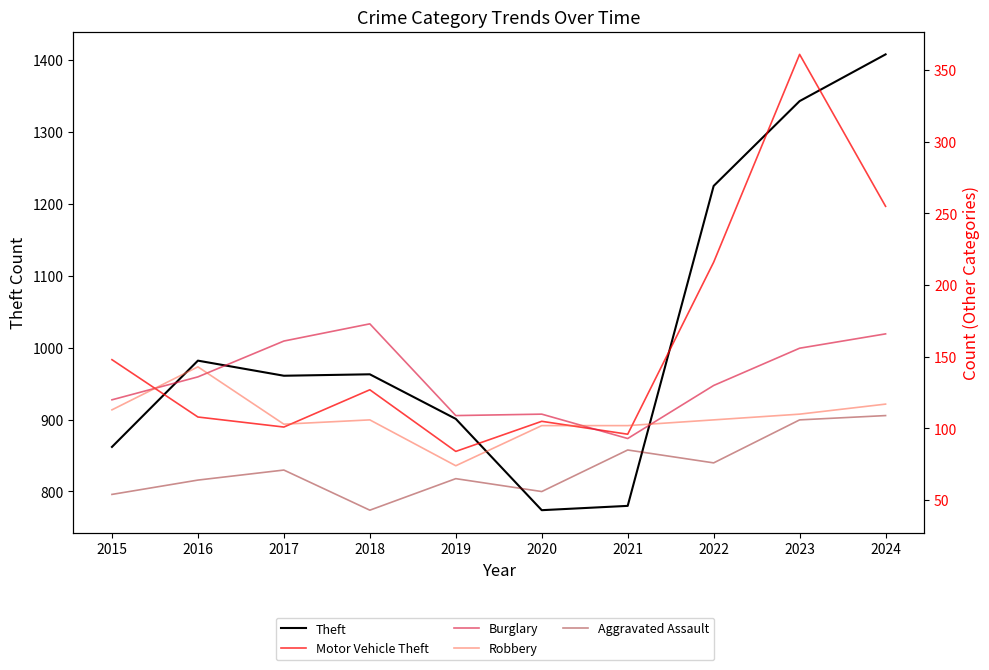

Which has a higher value, 2018 or 2022?

2022